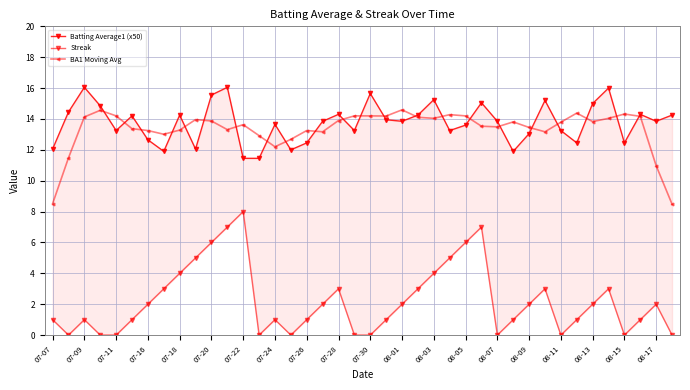

Is the value of BA1 Moving Avg at 29 greater than the value of Streak at 21?

Yes